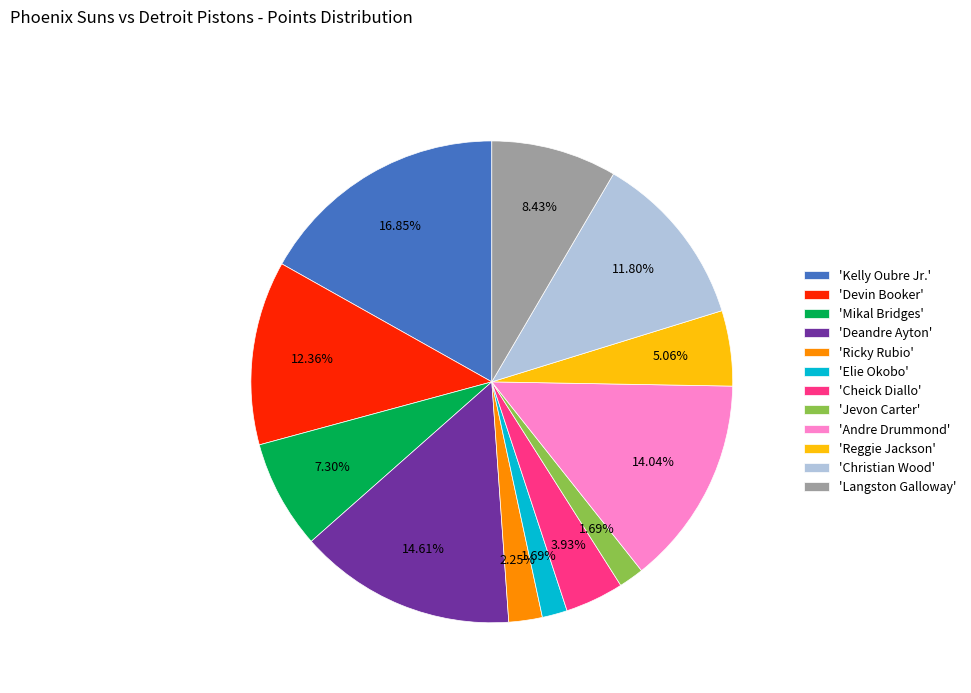

What is the largest slice in the pie chart?

'Kelly Oubre Jr.'